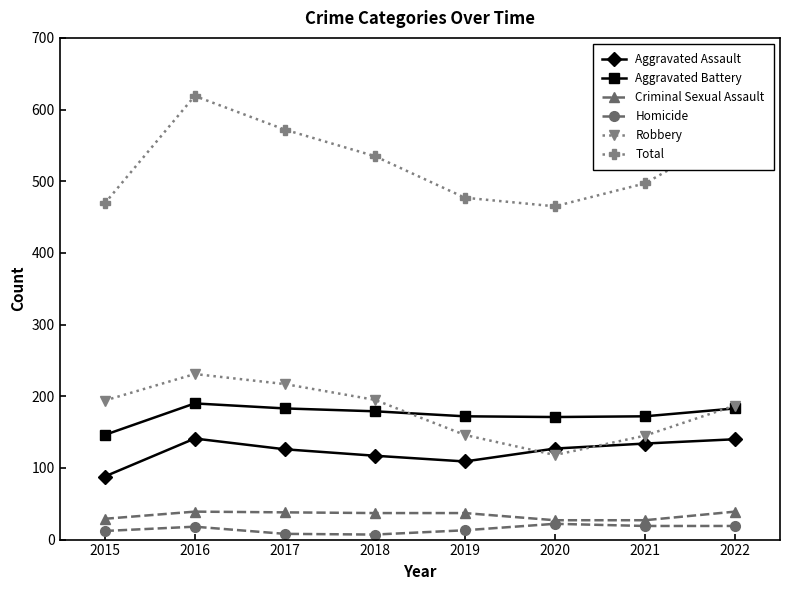

The value of Total at 2021 is 253. True or false?

False